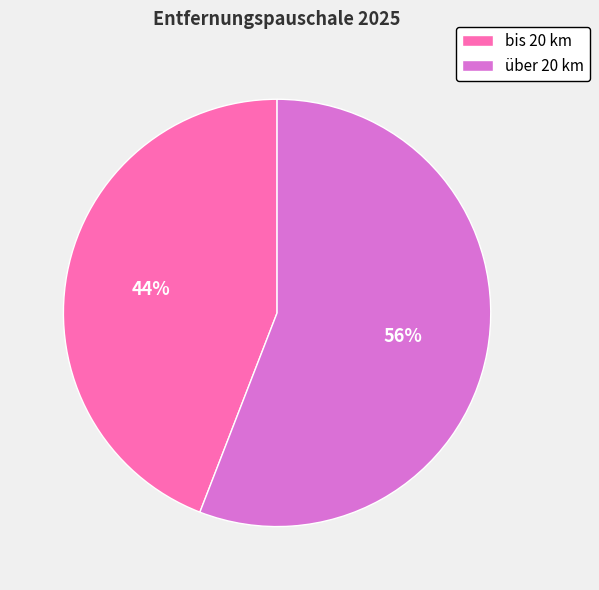

Rank the categories by value from lowest to highest.

bis 20 km, über 20 km